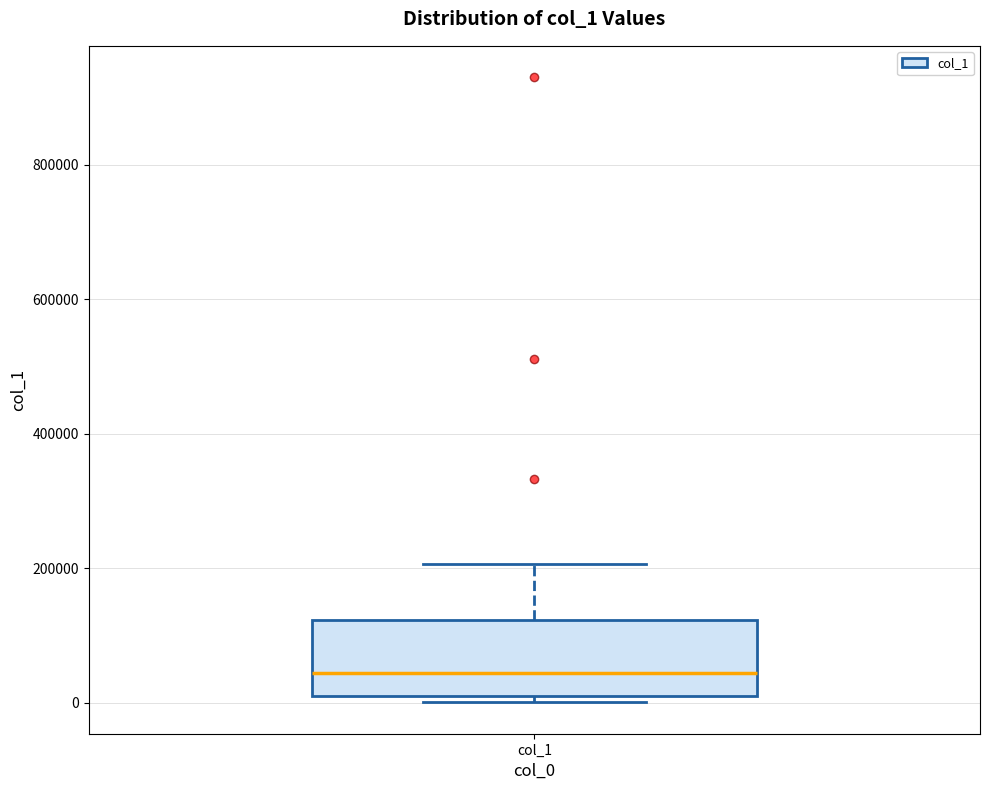

Where is the upper edge of the box for col_1 on the y-axis? The values are not printed on the chart, so give them approximately, as read against the axis.

120000